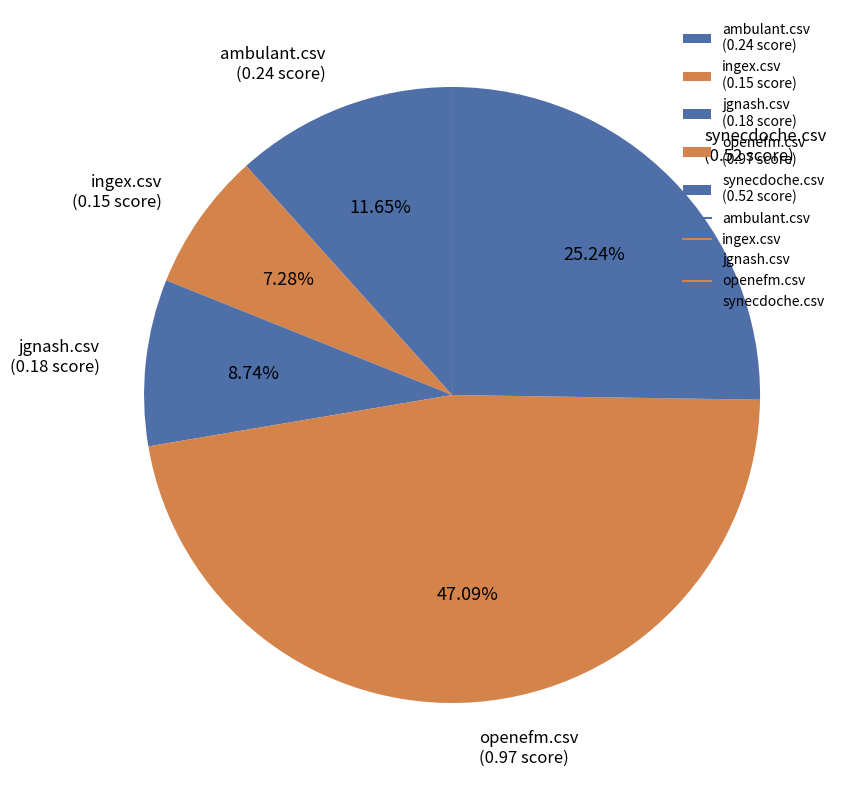

The ambulant.csv slice represents 12% of the pie. True or false?

True